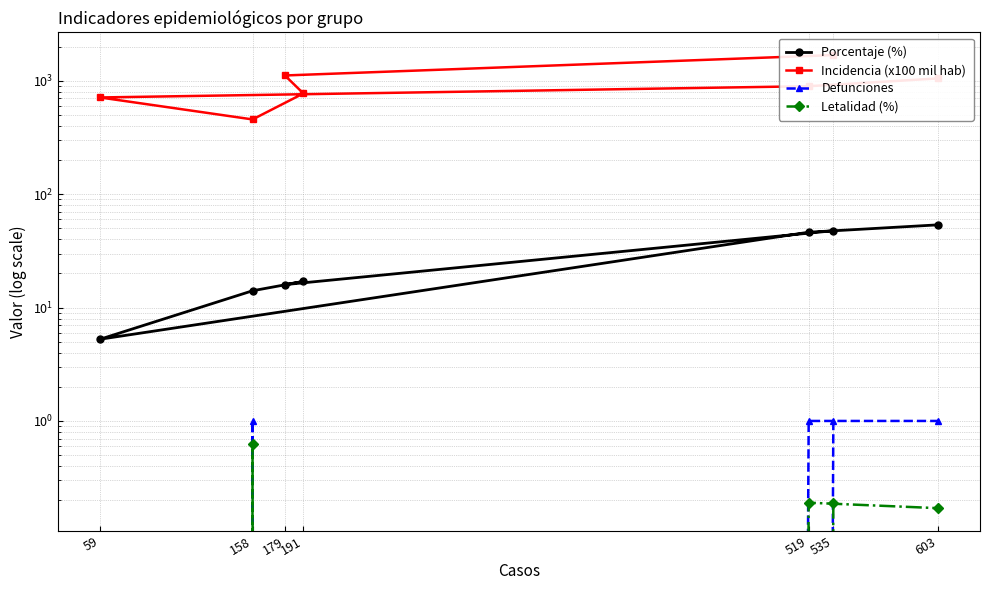

True or false: Incidencia (x100 mil hab) has more than 0 points higher than both neighbors.

False